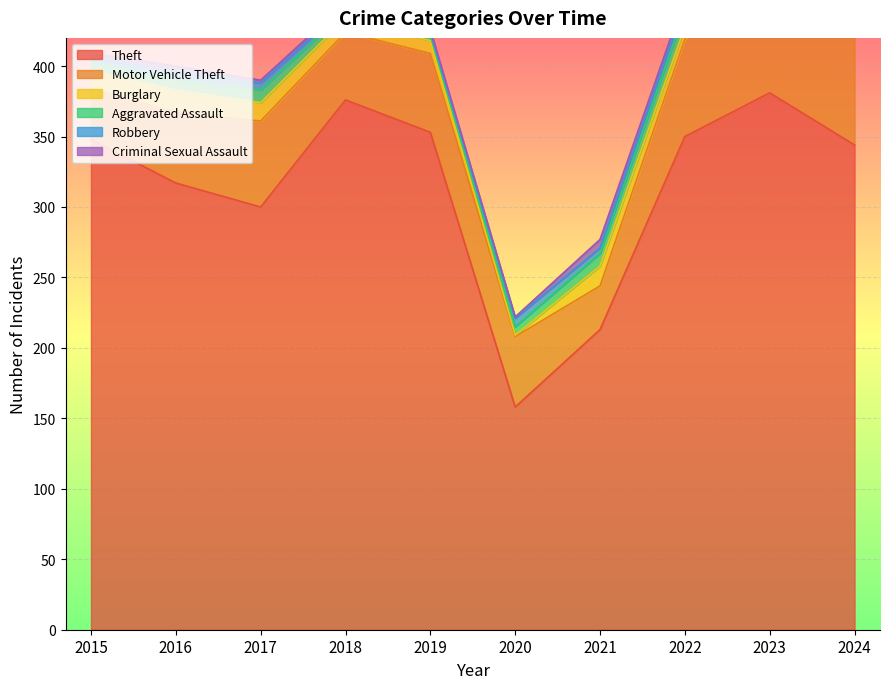

Rank the series by their maximum value, from highest to lowest.

Theft, Motor Vehicle Theft, Burglary, Aggravated Assault, Robbery, Criminal Sexual Assault